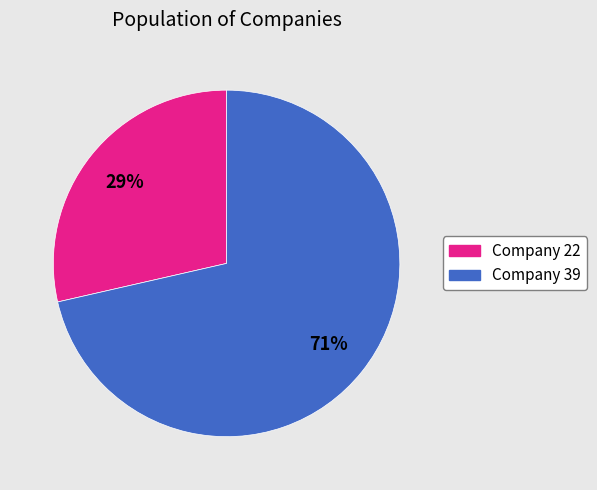

How many segments does this pie chart have?

2